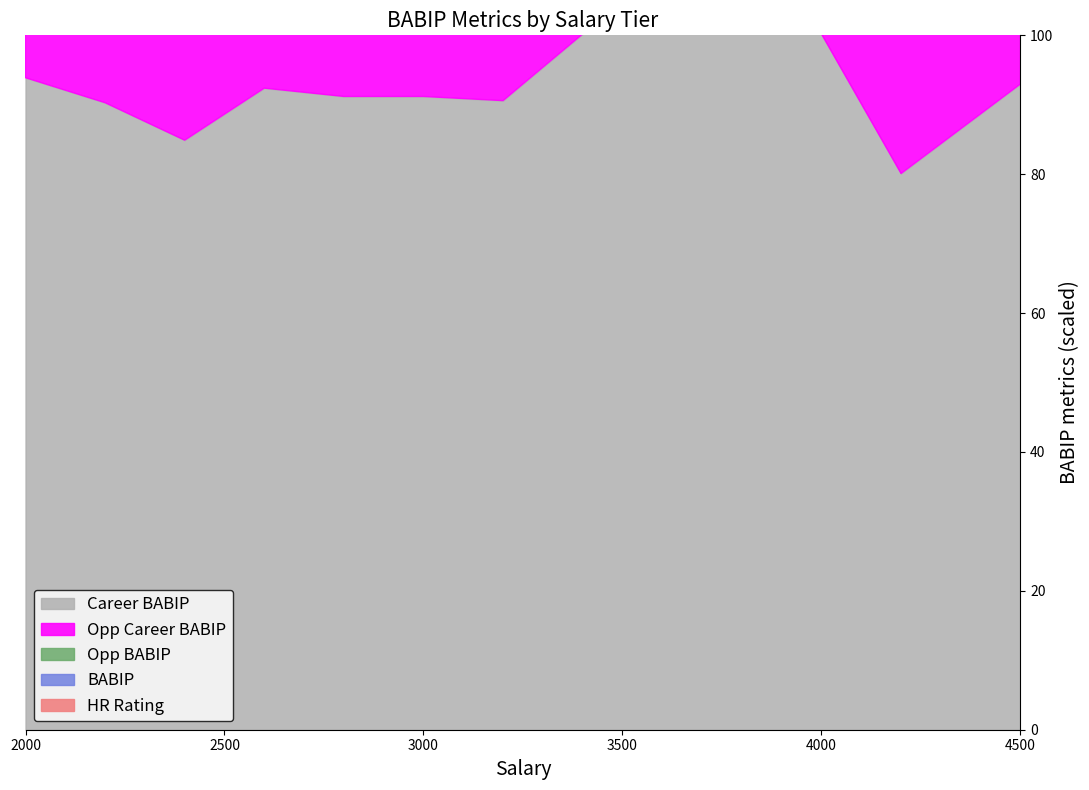

Which series ends up on top after the final intersection of Opp Career BABIP and Opp BABIP?

Opp Career BABIP